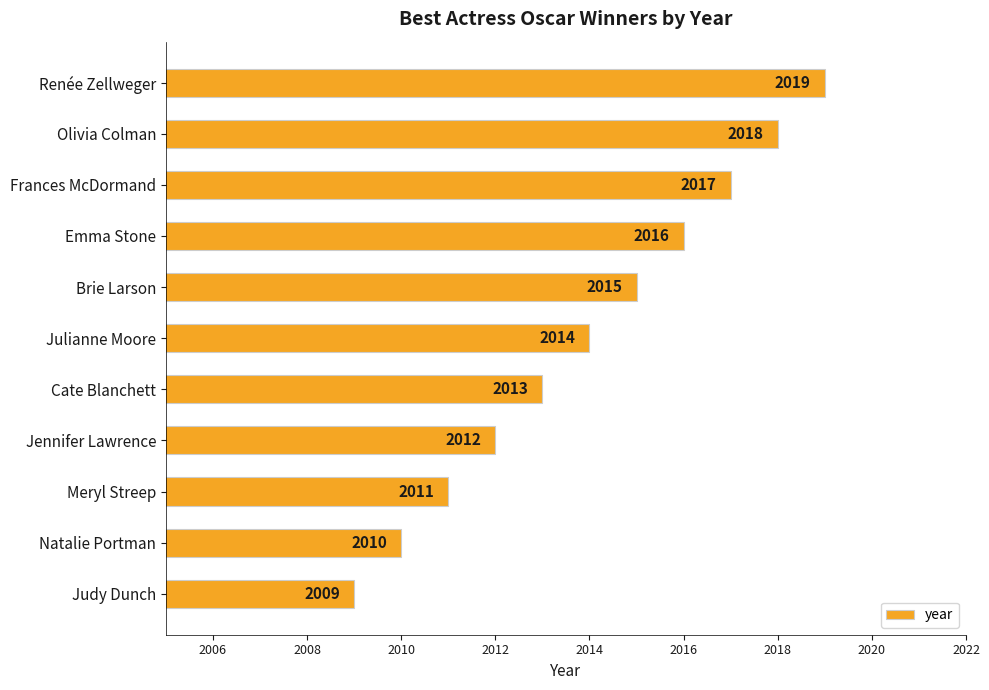

What is the average value?

2014